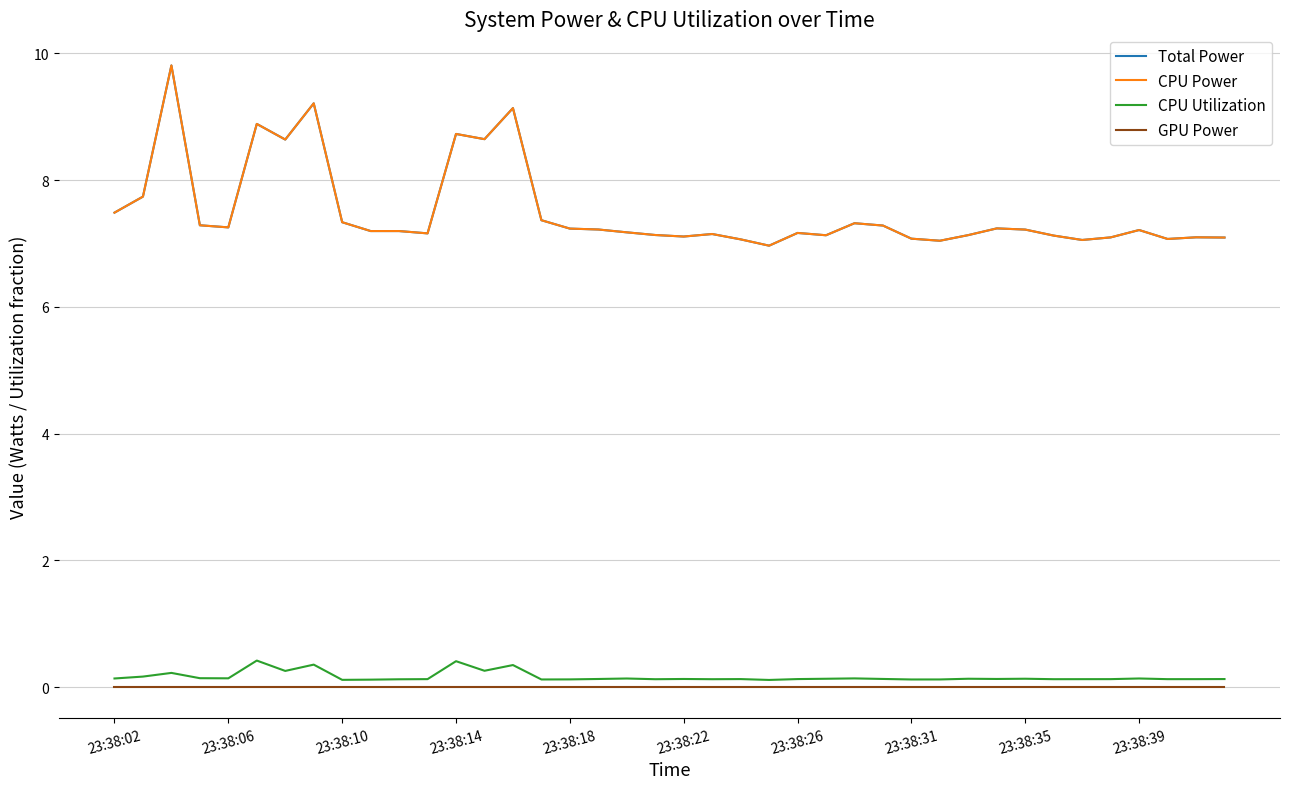

Reading left to right, what are all the values shown in this chart?

Total Power: 7.5	7.7	9.8	7.3	7.3	8.9	8.6	9.2	7.3	7.2	7.2	7.2	8.7	8.6	9.1	7.4	7.2	7.2	7.2	7.1	7.1	7.1	7.1	7.0	7.2	7.1	7.3	7.3	7.1	7.0	7.1	7.2	7.2	7.1	7.1	7.1	7.2	7.1	7.1	7.1
CPU Power: 7.5	7.7	9.8	7.3	7.3	8.9	8.6	9.2	7.3	7.2	7.2	7.2	8.7	8.6	9.1	7.4	7.2	7.2	7.2	7.1	7.1	7.1	7.1	7.0	7.2	7.1	7.3	7.3	7.1	7.0	7.1	7.2	7.2	7.1	7.1	7.1	7.2	7.1	7.1	7.1
CPU Utilization: 0.1	0.2	0.2	0.1	0.1	0.4	0.3	0.4	0.1	0.1	0.1	0.1	0.4	0.3	0.3	0.1	0.1	0.1	0.1	0.1	0.1	0.1	0.1	0.1	0.1	0.1	0.1	0.1	0.1	0.1	0.1	0.1	0.1	0.1	0.1	0.1	0.1	0.1	0.1	0.1
GPU Power: 0.0	0.0	0.0	0.0	0.0	0.0	0.0	0.0	0.0	0.0	0.0	0.0	0.0	0.0	0.0	0.0	0.0	0.0	0.0	0.0	0.0	0.0	0.0	0.0	0.0	0.0	0.0	0.0	0.0	0.0	0.0	0.0	0.0	0.0	0.0	0.0	0.0	0.0	0.0	0.0